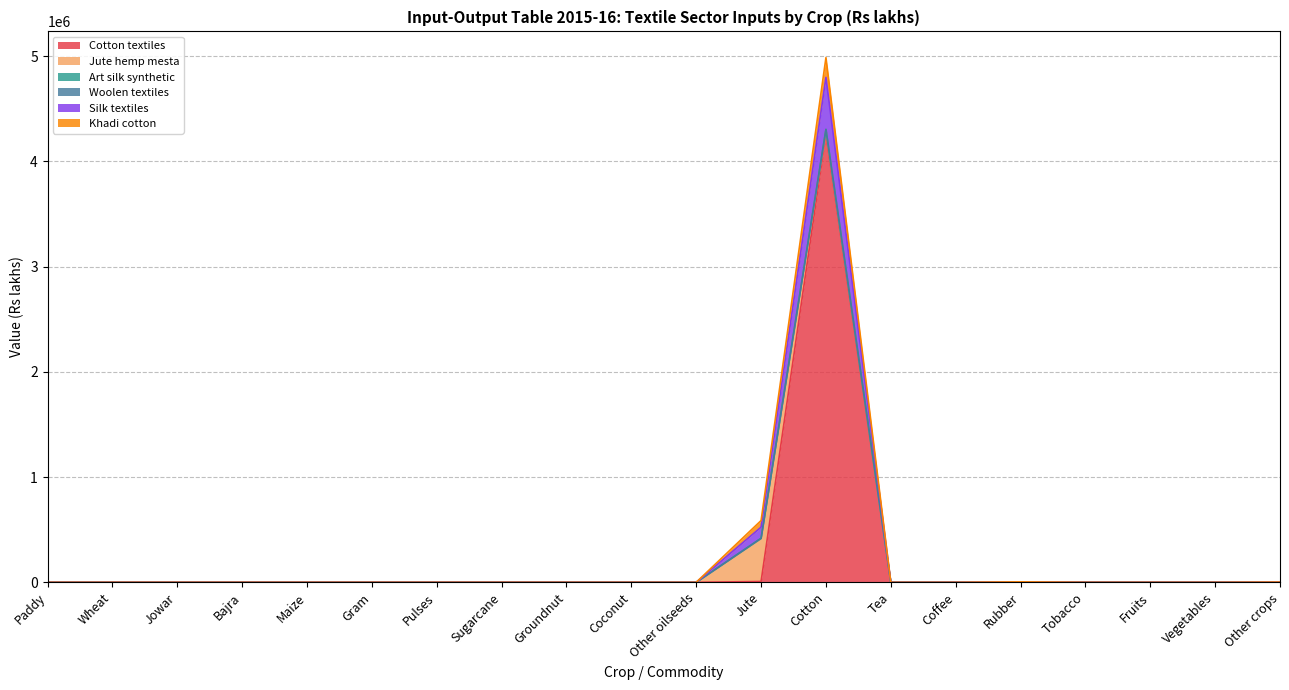

Reading right to left, extract all data points from this chart.

Cotton textiles: Other crops=425	Vegetables=2	Fruits=11	Tobacco=0	Rubber=60	Coffee=0	Tea=0	Cotton=4263680	Jute=7710	Other oilseeds=11	Coconut=16	Groundnut=0	Sugarcane=32	Pulses=18	Gram=0	Maize=2	Bajra=0	Jowar=0	Wheat=6	Paddy=0
Jute hemp mesta: Other crops=0	Vegetables=0	Fruits=0	Tobacco=0	Rubber=0	Coffee=0	Tea=0	Cotton=28290	Jute=405566	Other oilseeds=0	Coconut=0	Groundnut=0	Sugarcane=0	Pulses=0	Gram=0	Maize=0	Bajra=0	Jowar=0	Wheat=0	Paddy=0
Art silk synthetic: Other crops=14	Vegetables=0	Fruits=0	Tobacco=0	Rubber=7	Coffee=0	Tea=0	Cotton=9182	Jute=4903	Other oilseeds=0	Coconut=0	Groundnut=0	Sugarcane=0	Pulses=0	Gram=0	Maize=0	Bajra=0	Jowar=0	Wheat=0	Paddy=0
Woolen textiles: Other crops=809	Vegetables=0	Fruits=0	Tobacco=0	Rubber=3	Coffee=0	Tea=0	Cotton=2827	Jute=245	Other oilseeds=0	Coconut=0	Groundnut=0	Sugarcane=0	Pulses=0	Gram=0	Maize=0	Bajra=0	Jowar=0	Wheat=0	Paddy=0
Silk textiles: Other crops=922	Vegetables=0	Fruits=0	Tobacco=0	Rubber=4213	Coffee=0	Tea=0	Cotton=493075	Jute=105658	Other oilseeds=0	Coconut=0	Groundnut=0	Sugarcane=0	Pulses=0	Gram=0	Maize=0	Bajra=0	Jowar=0	Wheat=0	Paddy=0
Khadi cotton: Other crops=0	Vegetables=0	Fruits=0	Tobacco=0	Rubber=0	Coffee=0	Tea=0	Cotton=188105	Jute=62753	Other oilseeds=0	Coconut=0	Groundnut=0	Sugarcane=0	Pulses=0	Gram=0	Maize=0	Bajra=0	Jowar=0	Wheat=0	Paddy=0